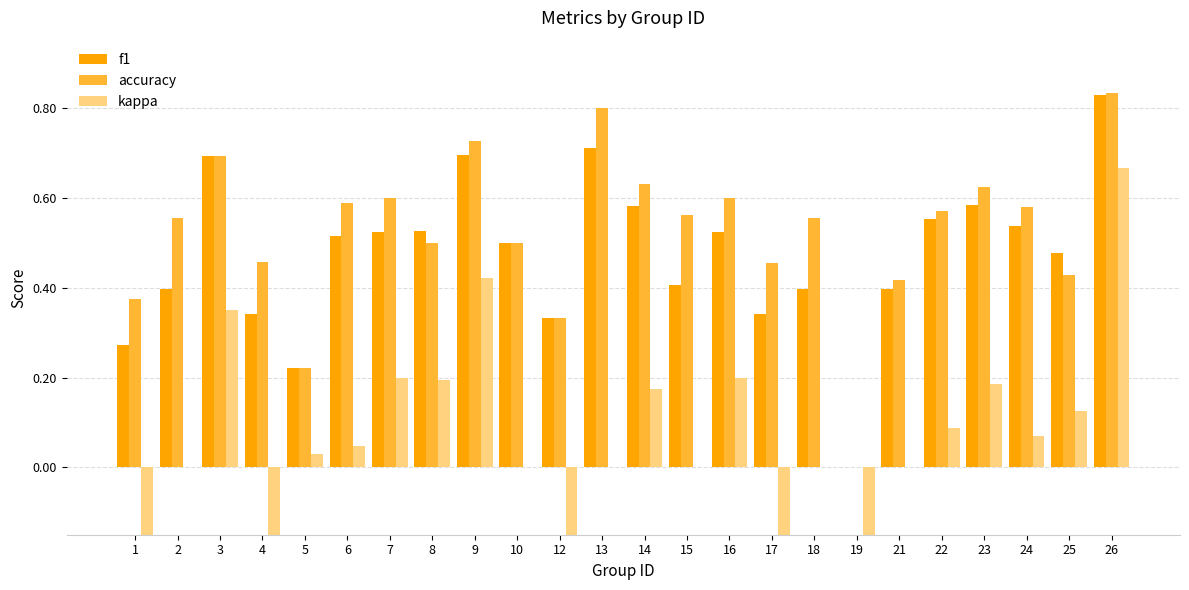

Which label corresponds to the smallest value in the chart?

19